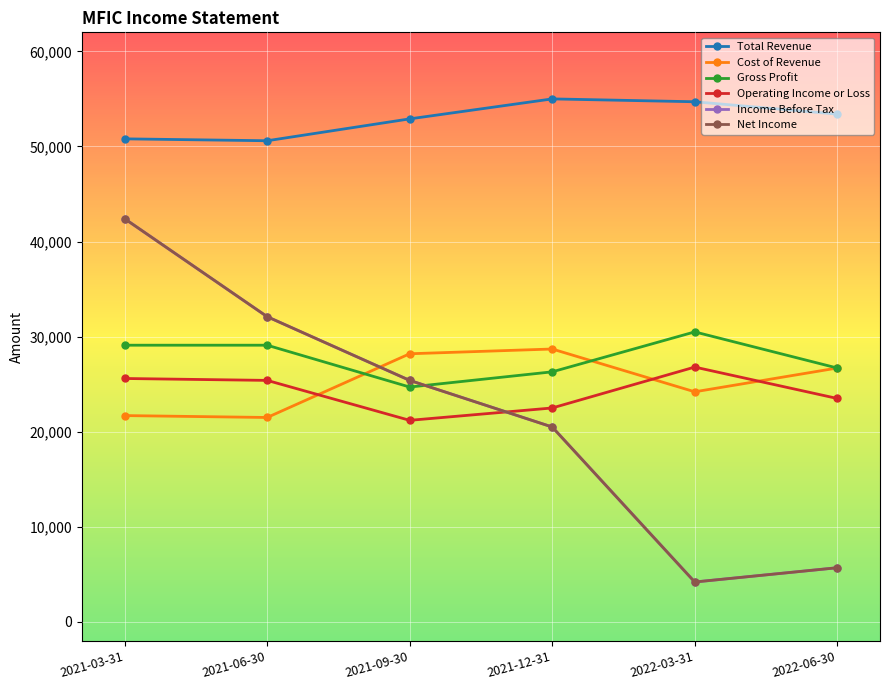

Is this an area chart (filled region under the line)?

No